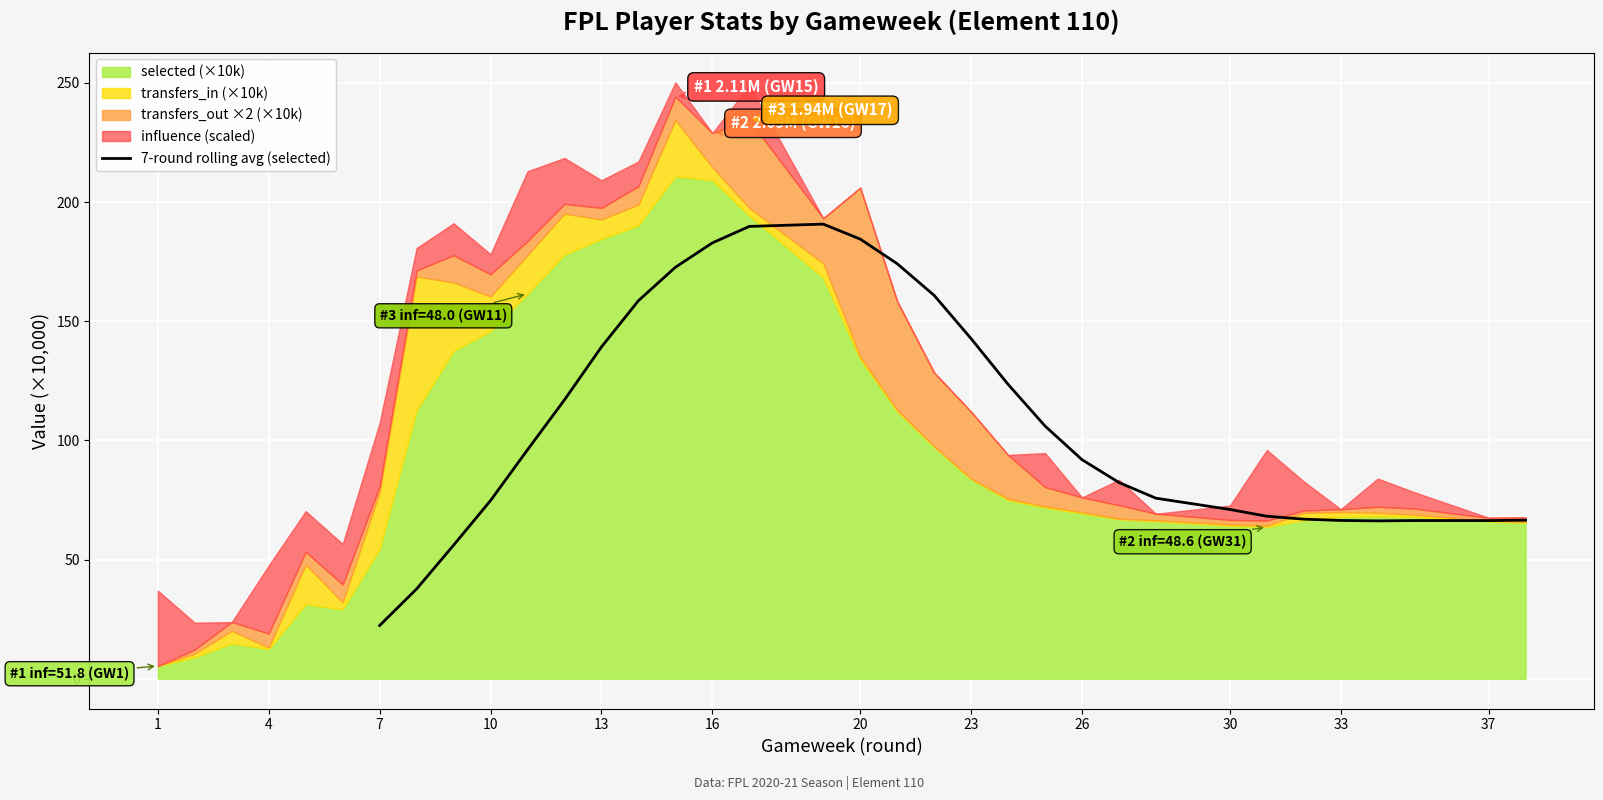

True or false: the data shows 33.2 at 10.

False